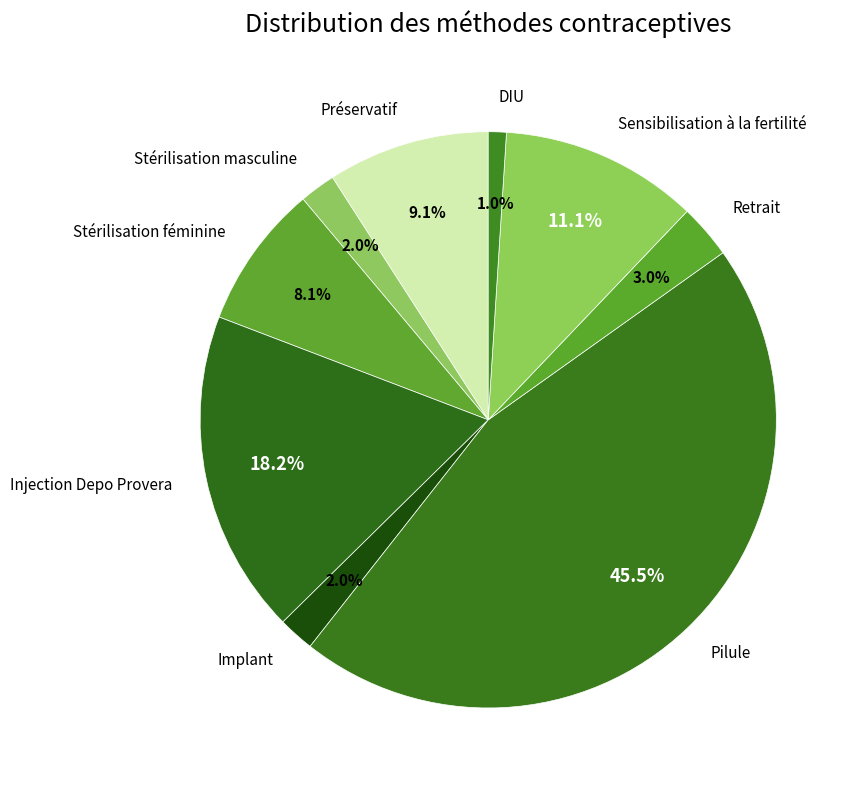

Does Préservatif account for over 50% of the chart?

No